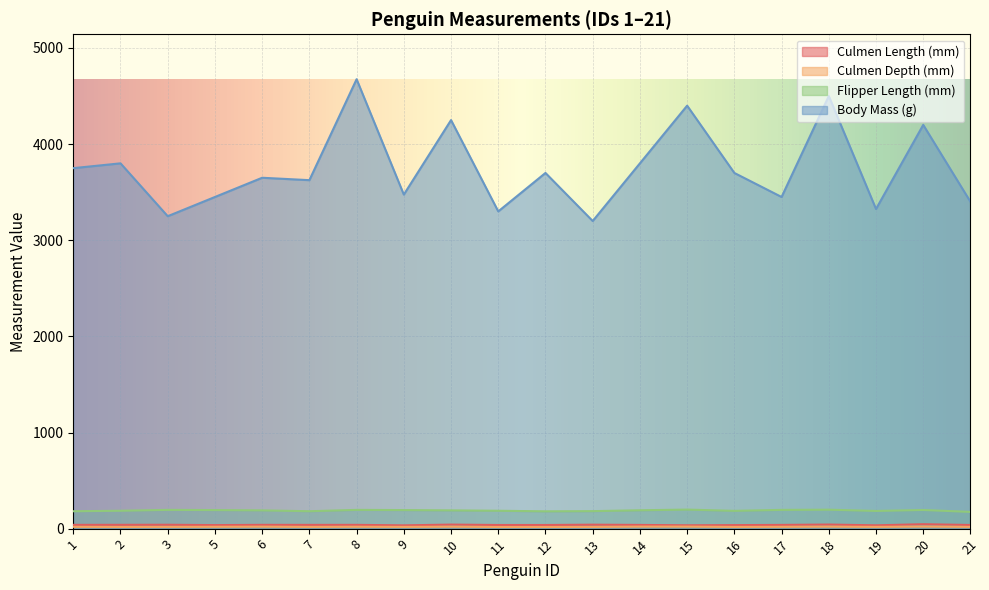

What is the maximum value for Culmen Length (mm)?

46.0